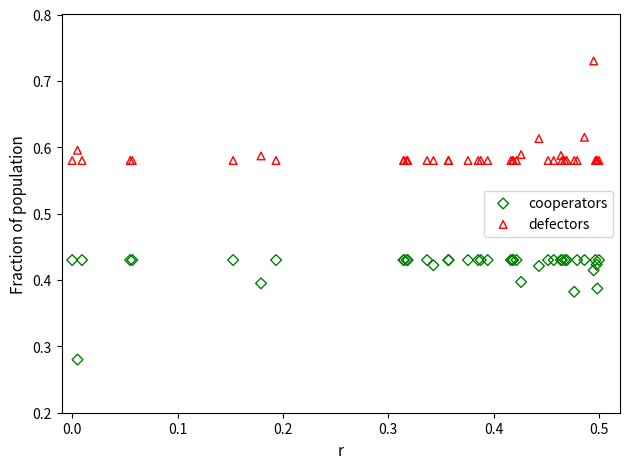

What are all the series names shown in the legend?

cooperators, defectors